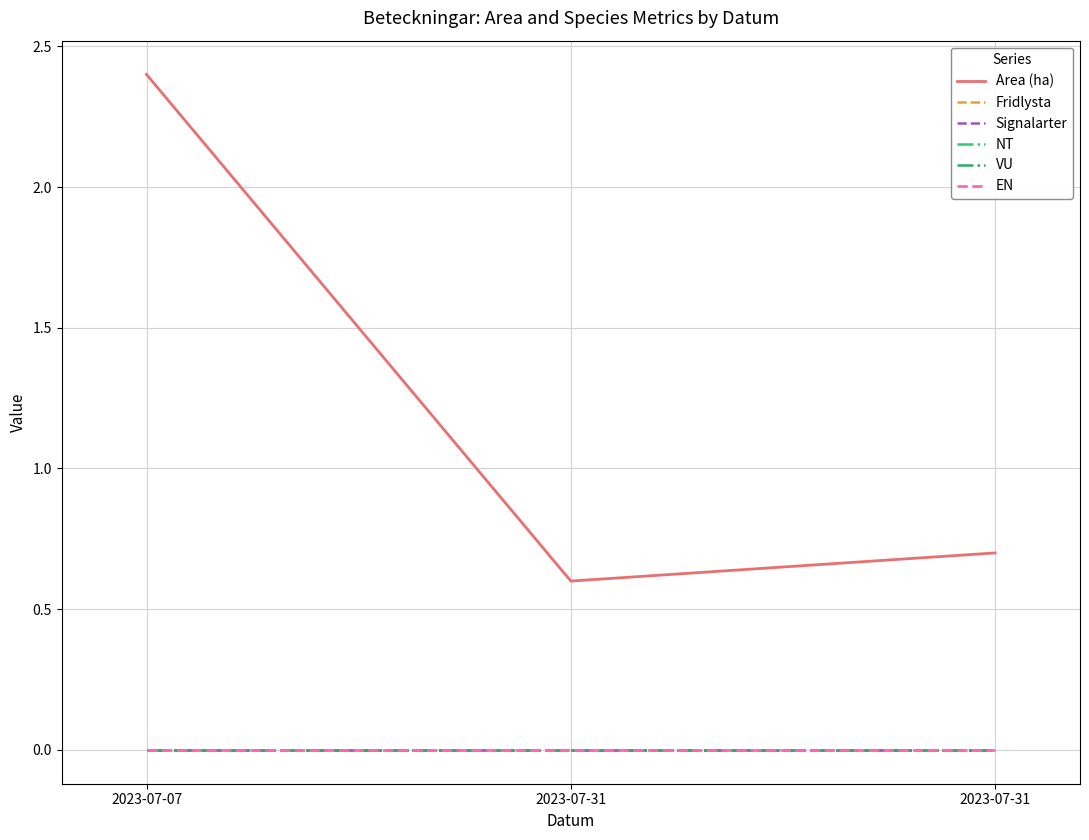

What is the lowest value of the Area (ha) series?

0.6